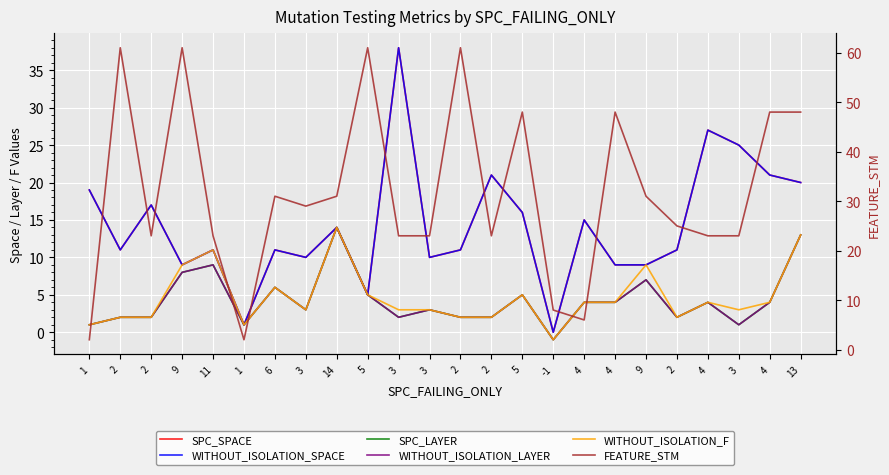

At which category does WITHOUT_ISOLATION_F reach its first local valley?

1